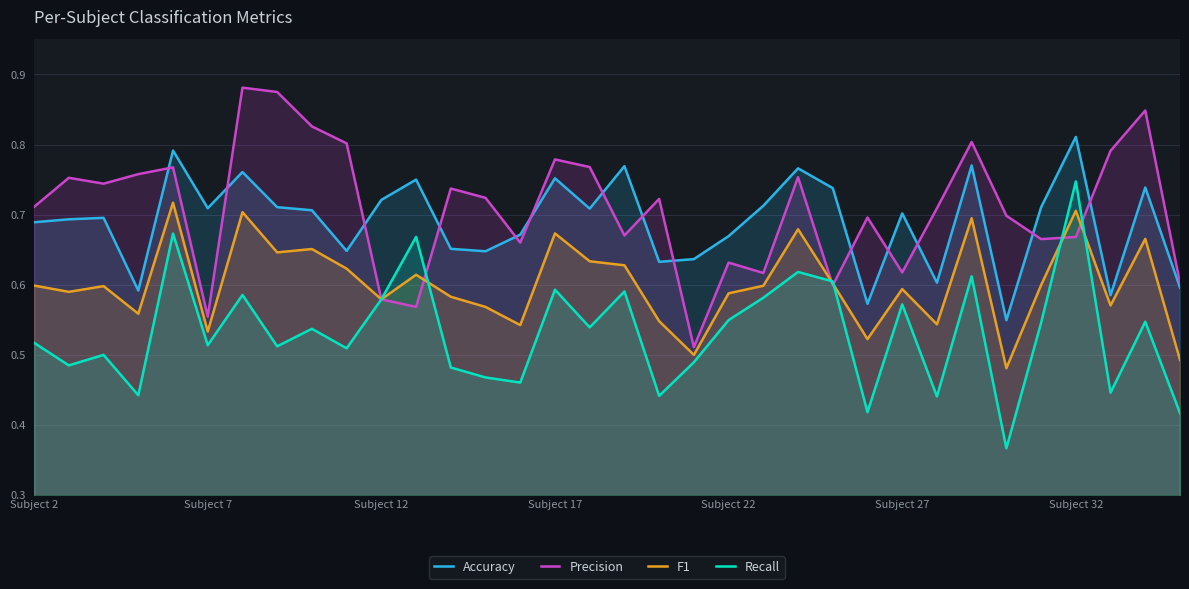

At how many categories does at least one series exceed 0?

34